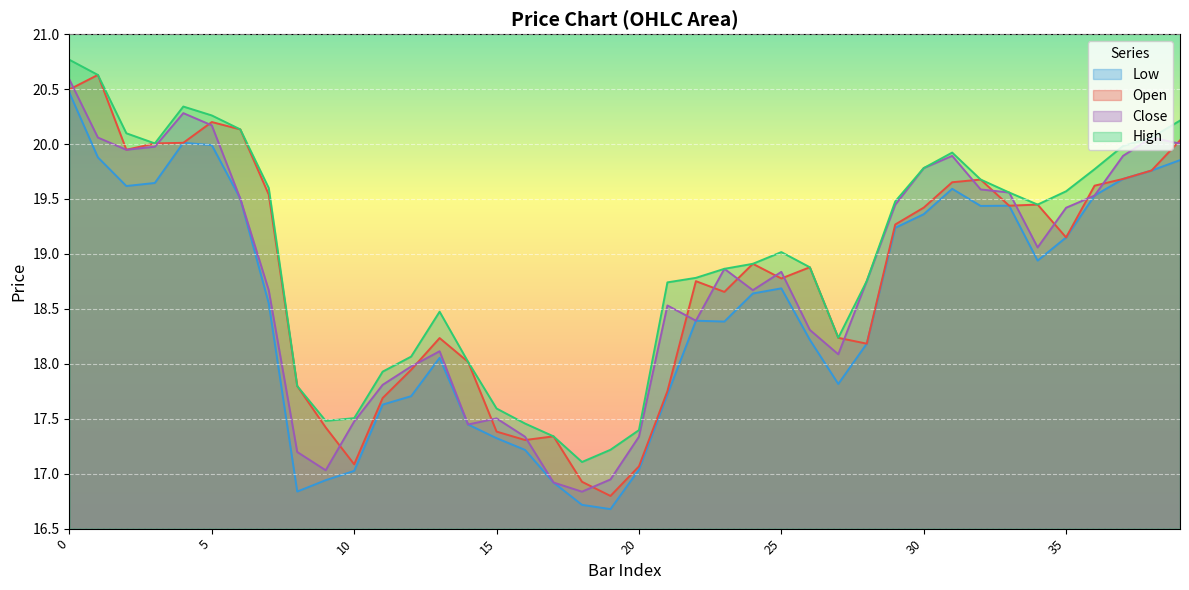

True or false: l has a value of 30.9 at 31.

False